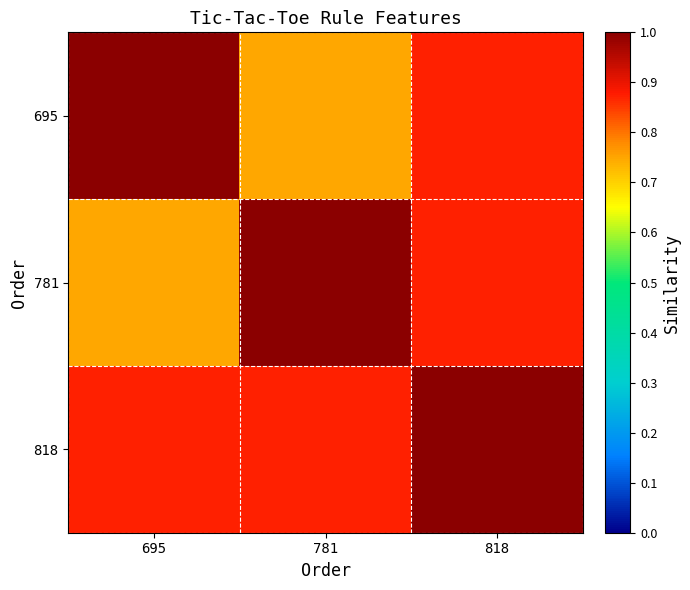

Reading left to right, what are all the values shown in this chart?

695: 695=1.0	781=0.7	818=0.9
781: 695=0.7	781=1.0	818=0.9
818: 695=0.9	781=0.9	818=1.0